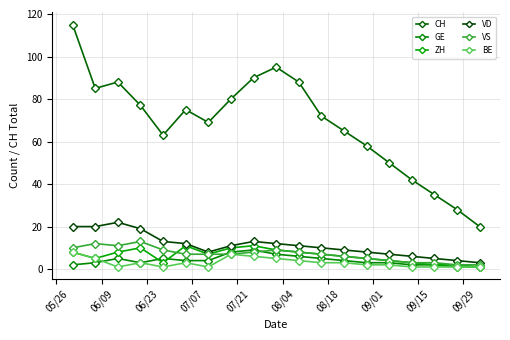

Is this an area chart (filled region under the line)?

No